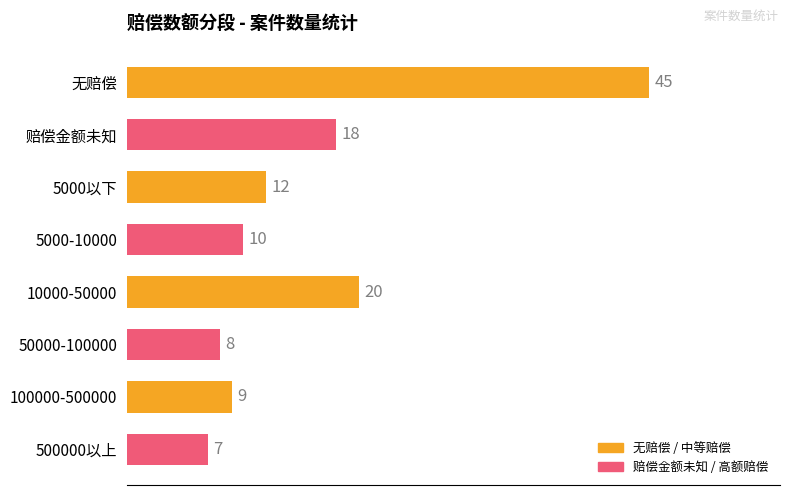

How many data points are less than 12?

4